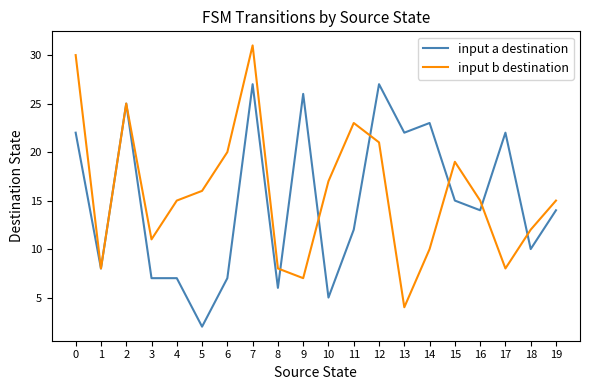

Does the chart display data point markers on the line(s)?

No